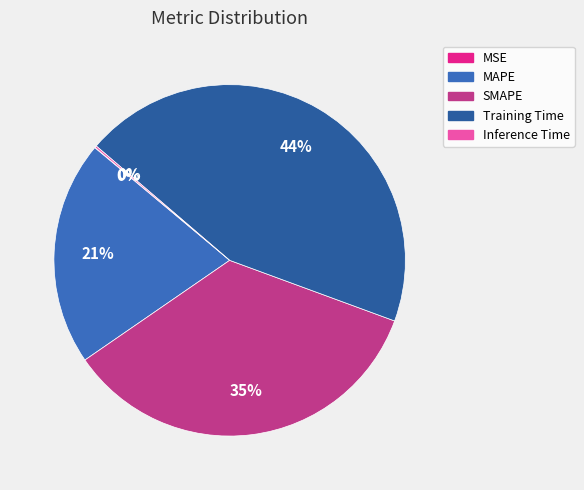

Is it true that MAPE is 21% of the pie?

True